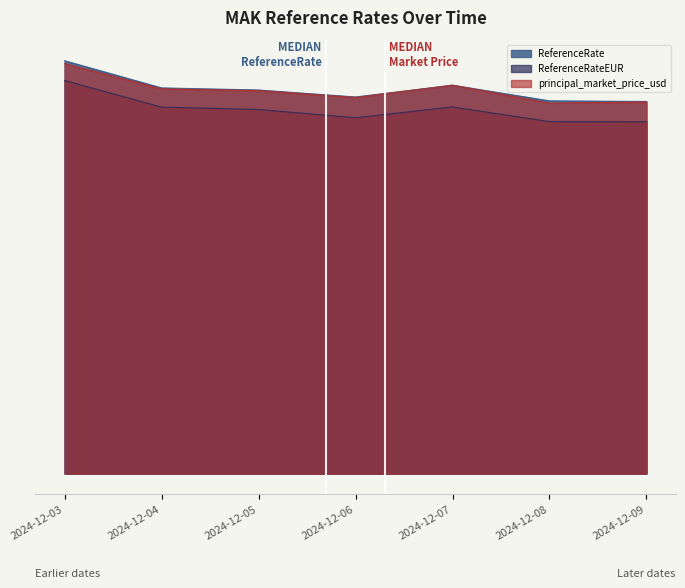

Does the chart display data point markers on the line(s)?

No